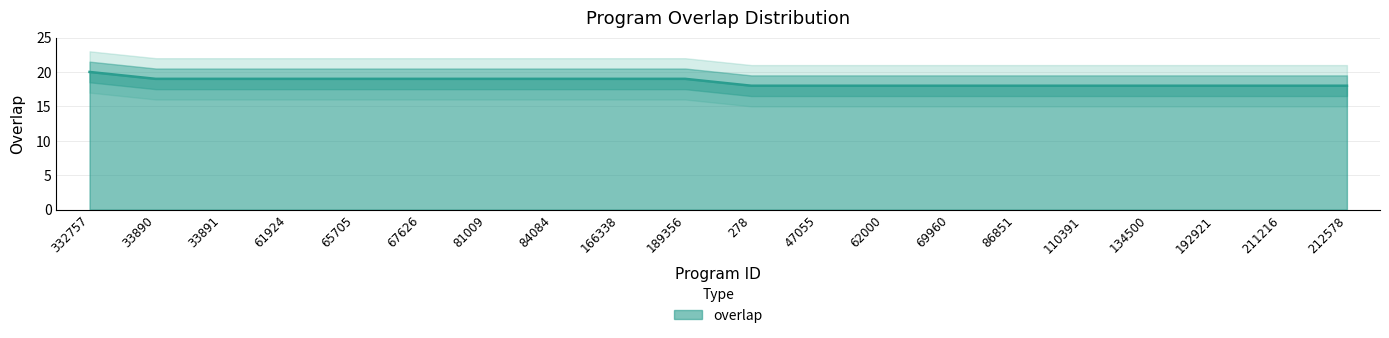

How many data points are above 19?

1